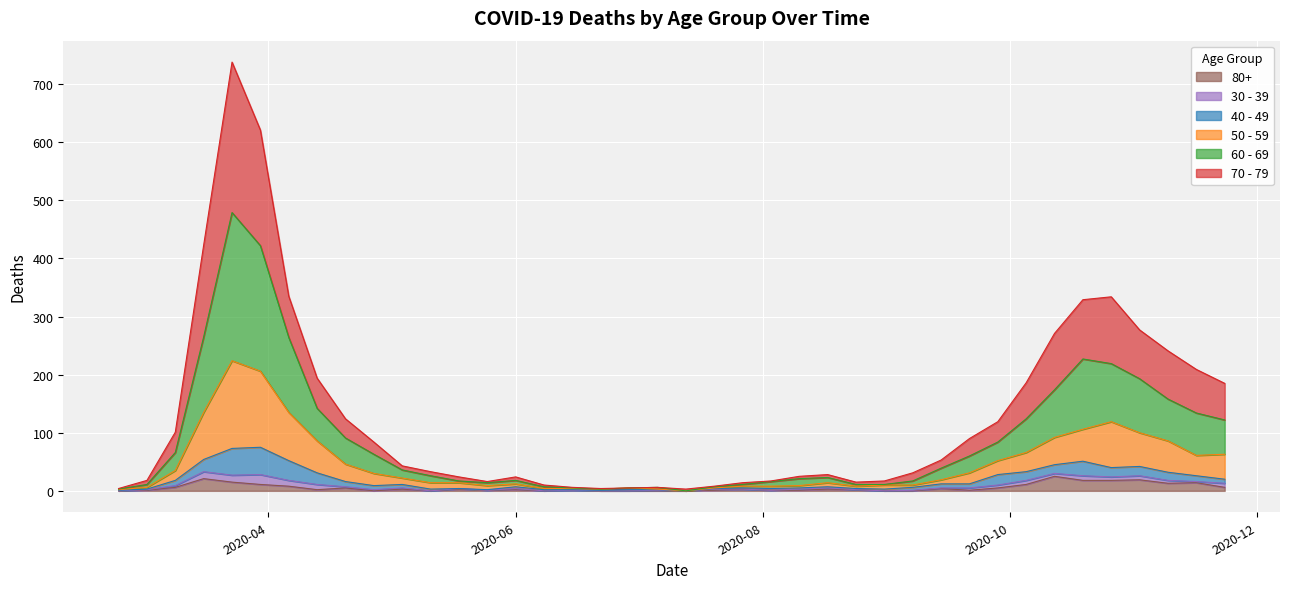

True or false: 70 - 79 and 60 - 69 cross at least once.

False